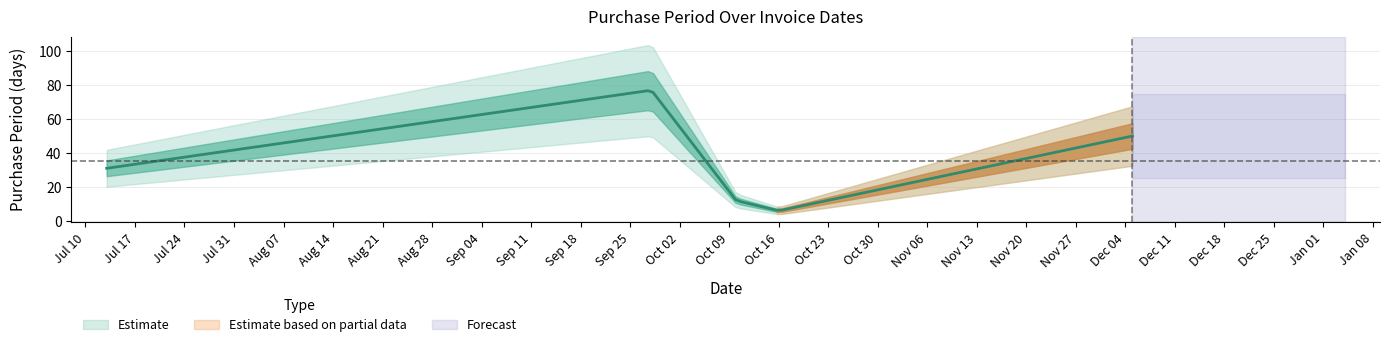

Where is the data nearest to the value 41?

2017-12-05